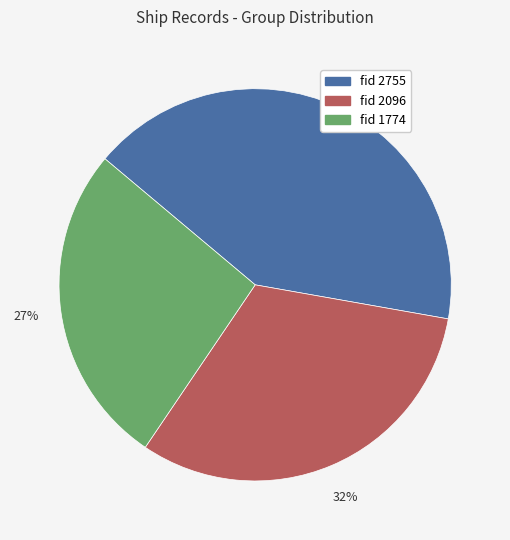

To the nearest percent, what is the difference between the largest and smallest slice percentages?

15%